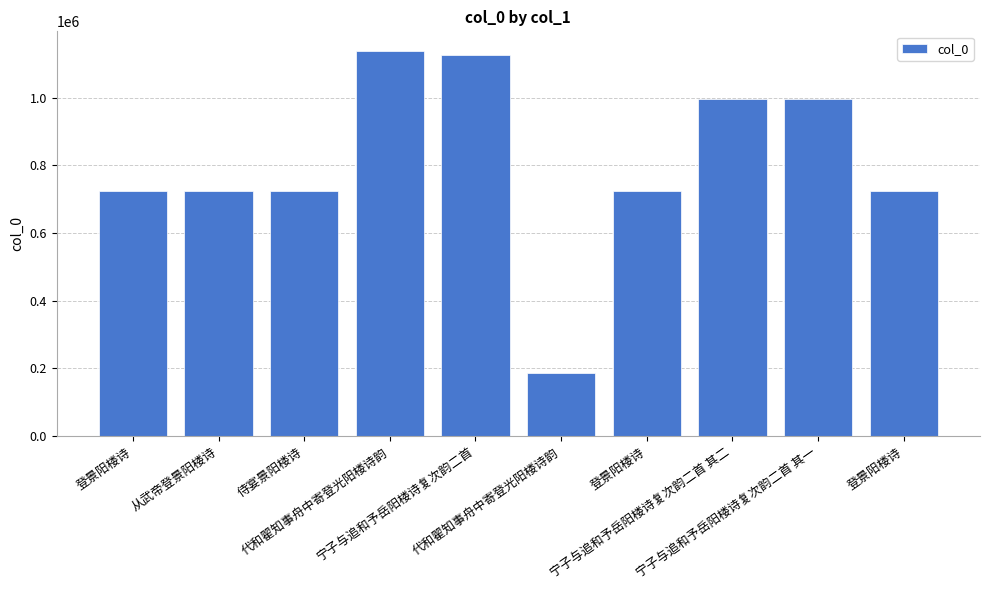

Are the bars grouped side by side (vs. stacked)?

No